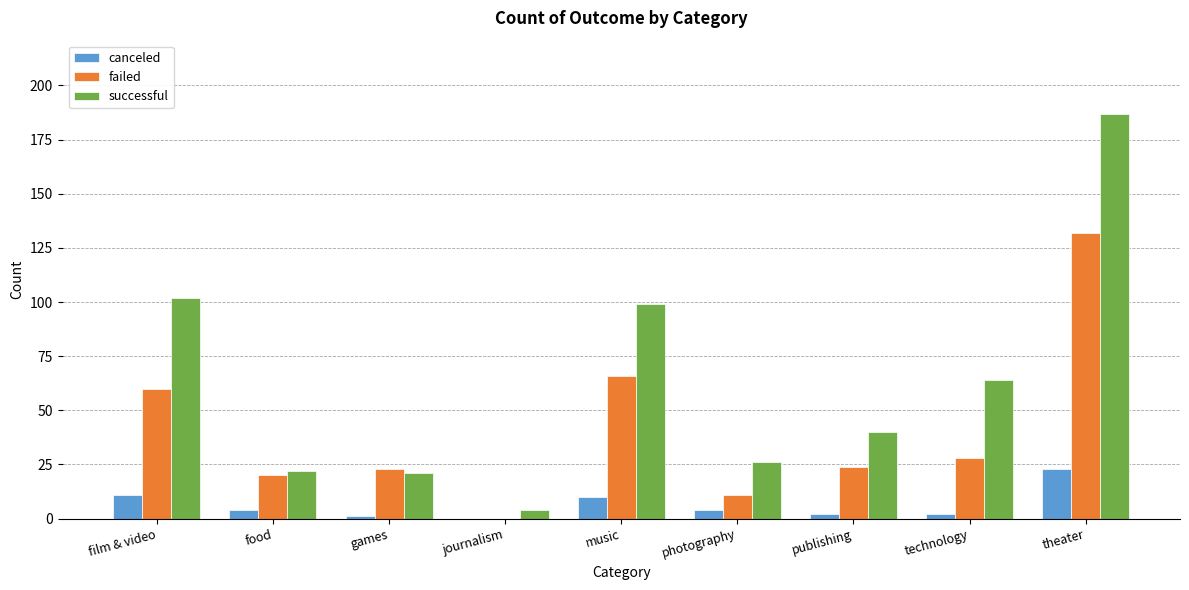

The canceled series shows 1 at games. True or false?

True